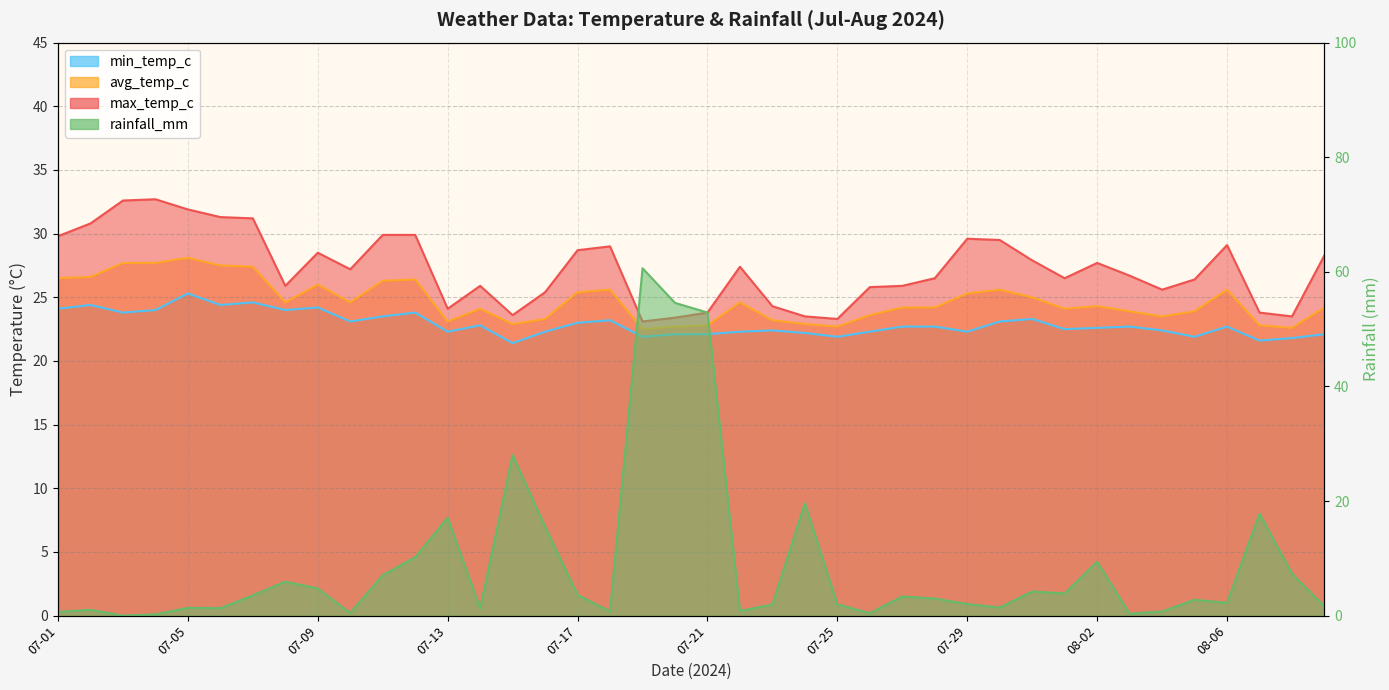

True or false: rainfall_mm has more than 1 interior local peaks.

True